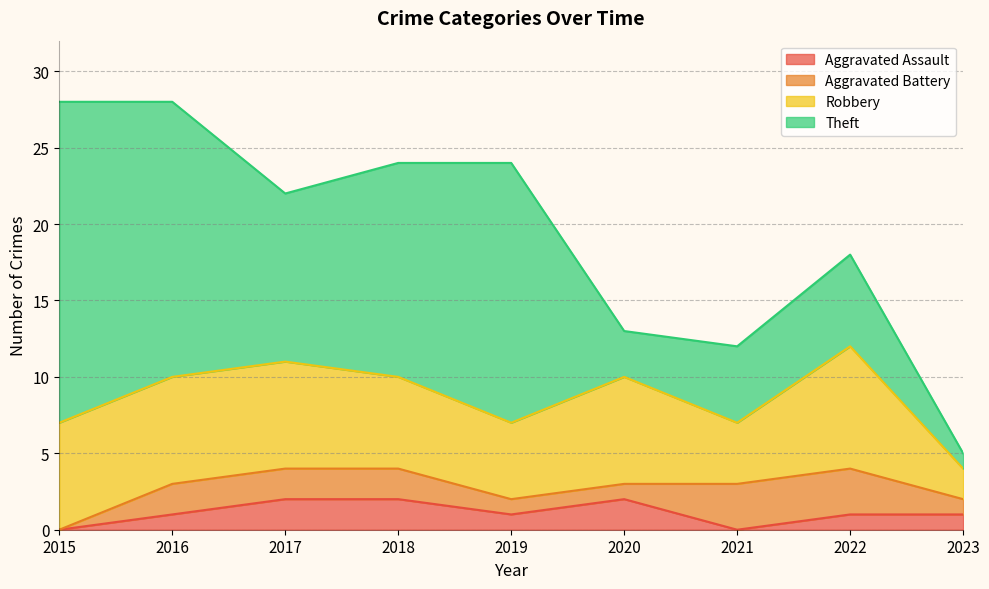

What is the average value of the Theft series?

11